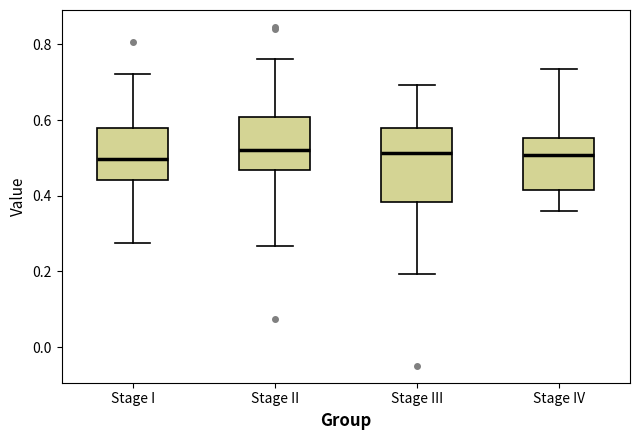

Reading left to right, transcribe this box plot: for each box, give where its median line is, the range the box spans, and where its two whiskers end, as read against the y-axis. The values are not printed on the chart, so give them approximately, as read against the axis.

Stage I: median 0.50, box 0.44 to 0.58, whiskers 0.28 to 0.72
Stage II: median 0.52, box 0.46 to 0.60, whiskers 0.26 to 0.76
Stage III: median 0.52, box 0.38 to 0.58, whiskers 0.20 to 0.70
Stage IV: median 0.50, box 0.42 to 0.56, whiskers 0.36 to 0.74